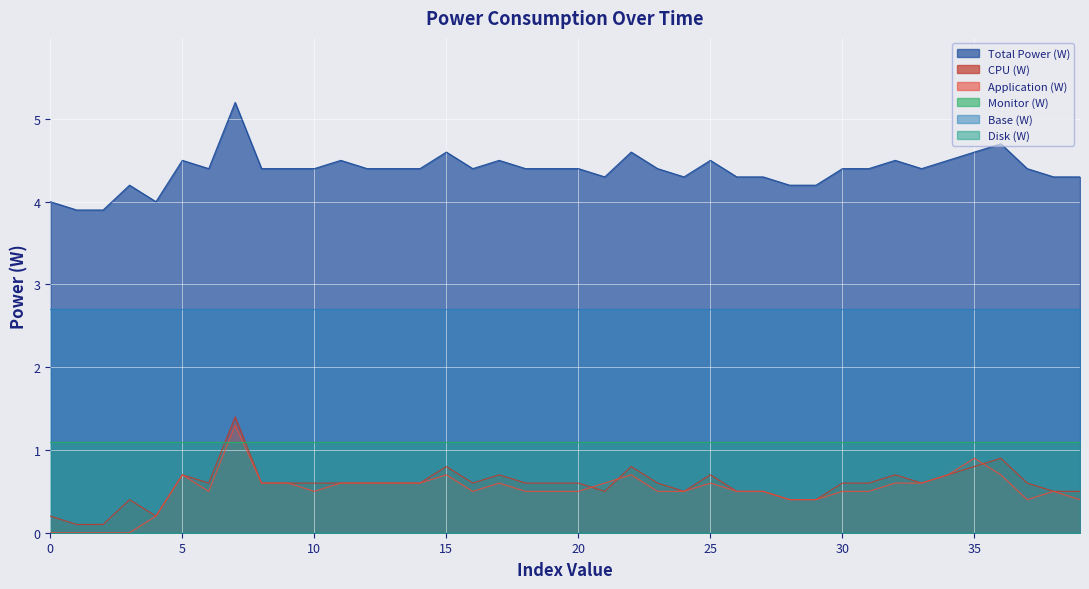

What is the label of the 10th point from the left?

9